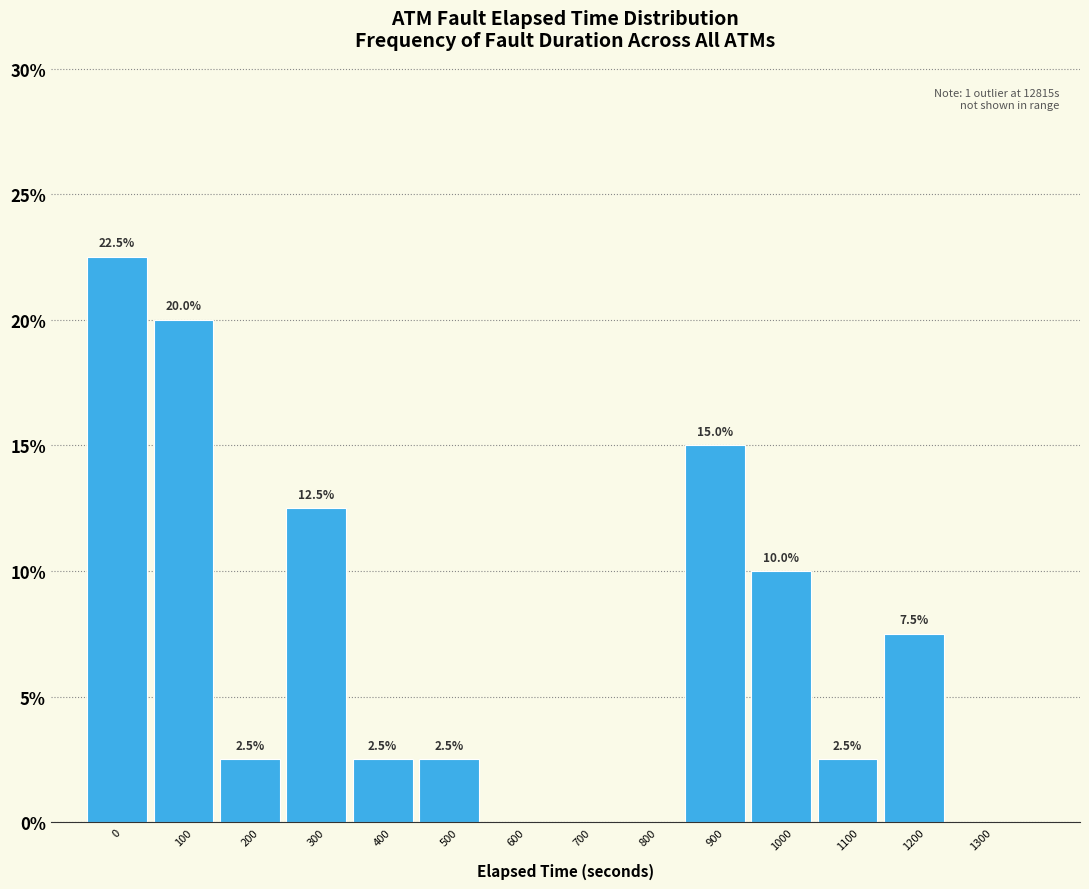

Reading left to right, list all the values displayed in this chart.

0=22.5	100=20.0	200=2.5	300=12.5	400=2.5	500=2.5	600=0.0	700=0.0	800=0.0	900=15.0	1000=10.0	1100=2.5	1200=7.5	1300=0.0